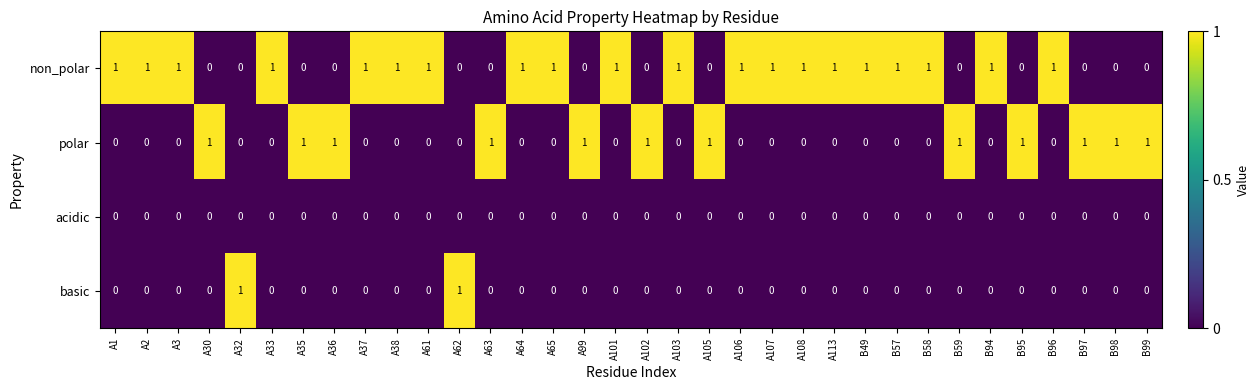

Count the non_polar values in the range 0 to 1.

34